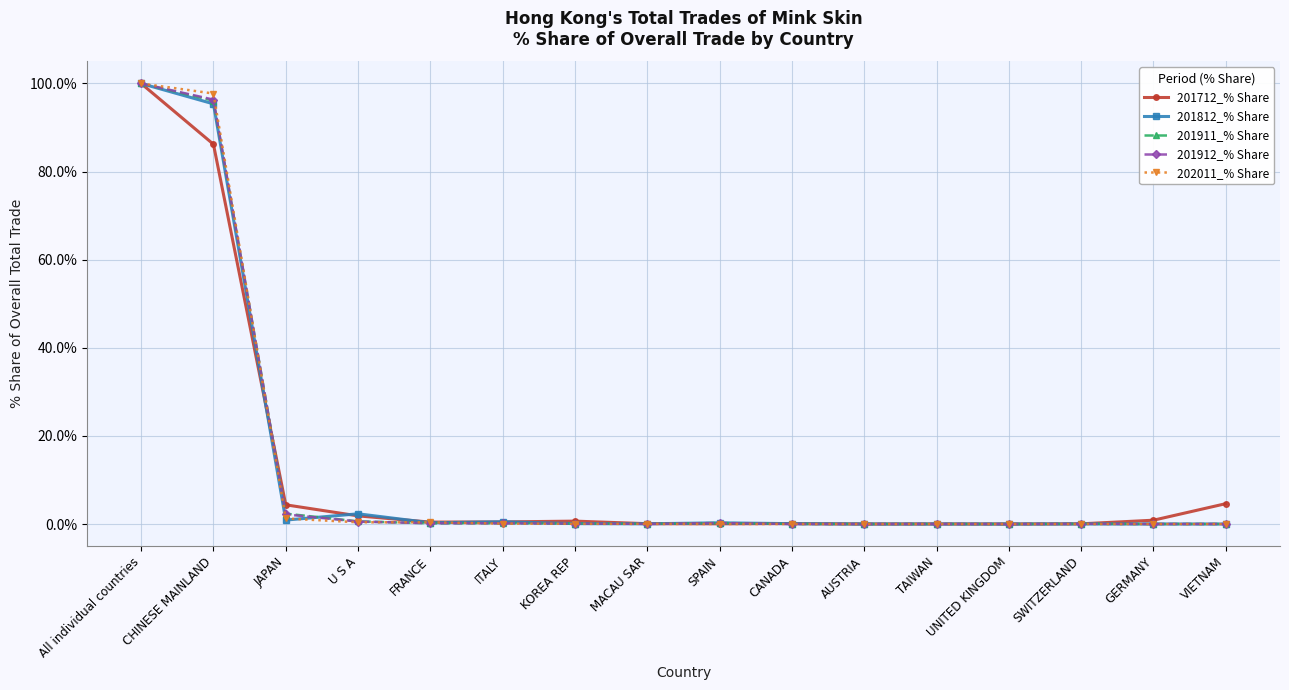

Which series has the largest range (max minus min)?

202011_% Share